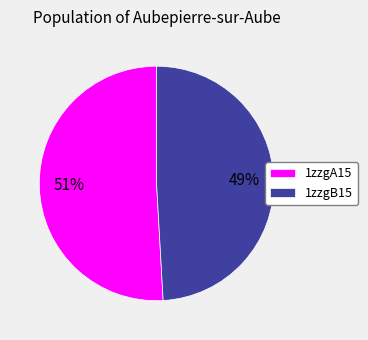

To the nearest percent, what percentage of the pie is 1zzgA15?

51%